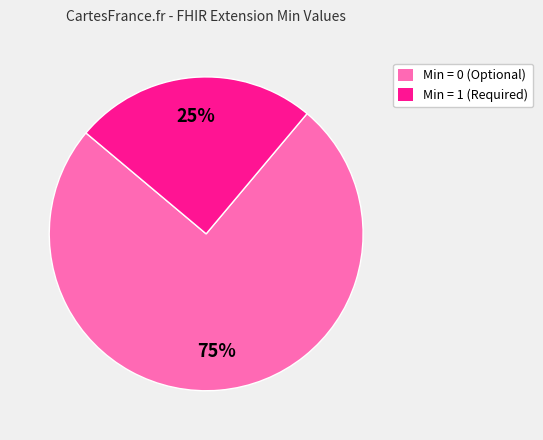

True or false: Min = 0 (Optional) accounts for 80% of the total.

False